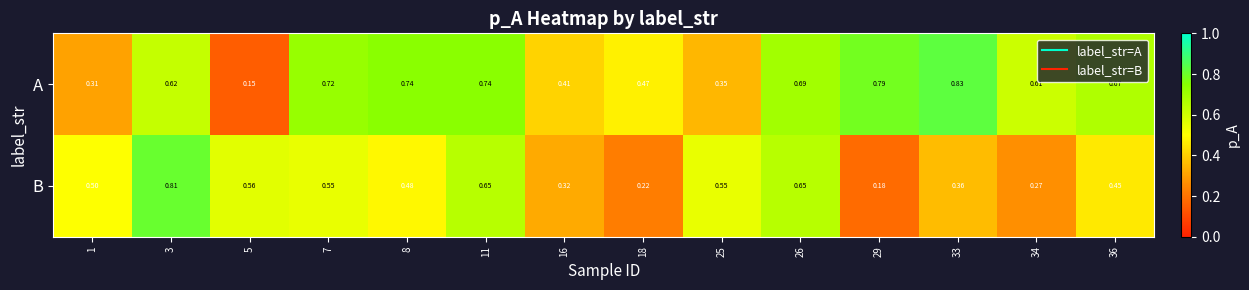

Which series has the largest total across all categories?

A